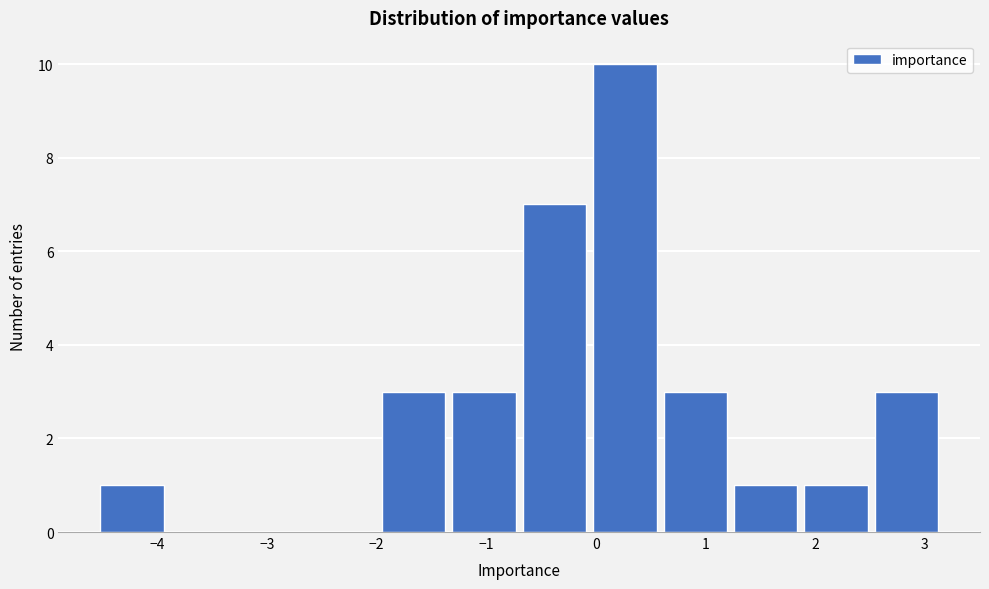

Reading left to right, list every bar in this chart as the range it spans on the x-axis followed by its height. Neither the bar edges nor the heights are printed on the chart, so give them approximately, as read against the axes.

-4.6 to -3.9: 1
-3.9 to -3.3: 0
-3.3 to -2.6: 0
-2.6 to -2.0: 0
-2.0 to -1.3: 3
-1.3 to -0.7: 3
-0.7 to -0.1: 7
-0.1 to 0.6: 10
0.6 to 1.2: 3
1.2 to 1.9: 1
1.9 to 2.5: 1
2.5 to 3.2: 3